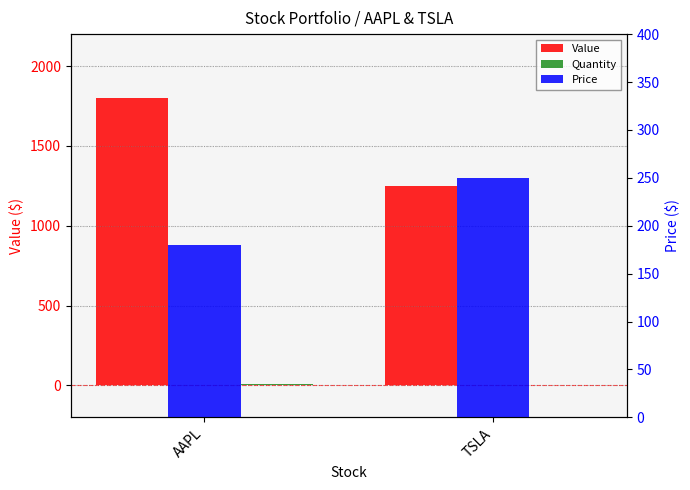

At how many categories does at least one series exceed 1122?

2